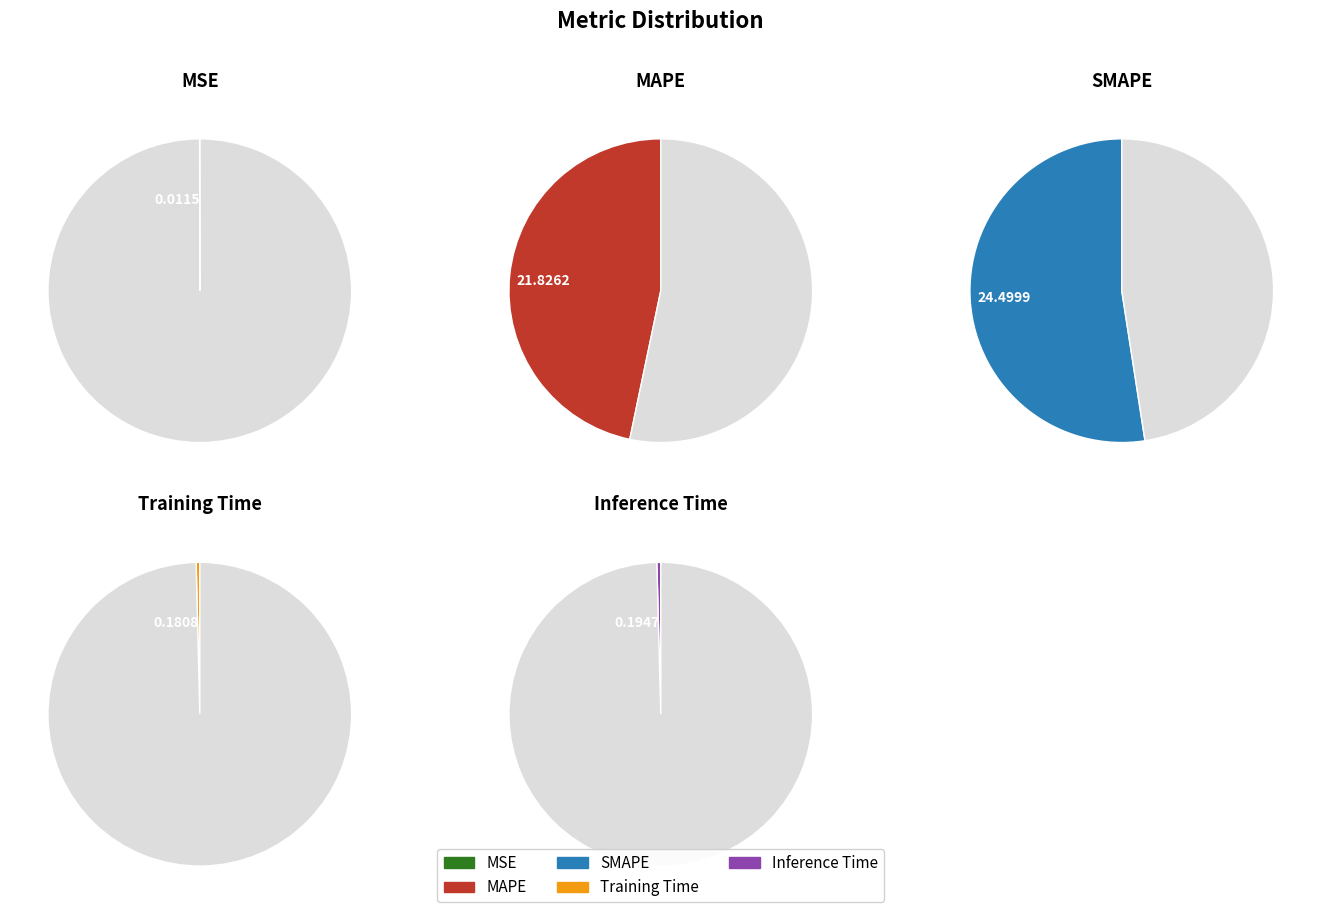

Which has a higher value, Inference Time or Training Time?

Inference Time